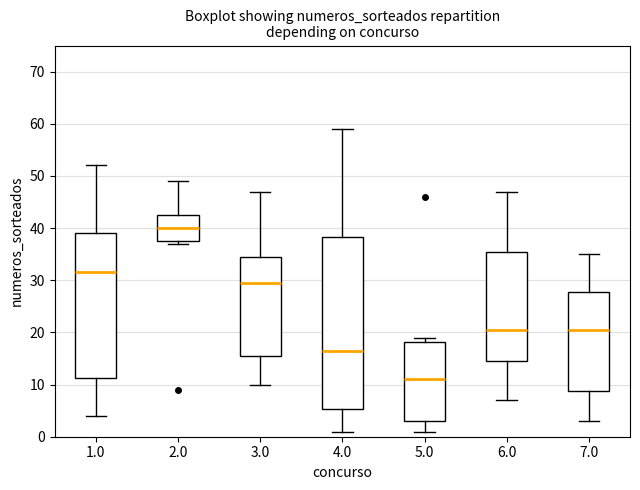

Reading left to right, read every box against the y-axis: the position of its median line, the range the box covers, and the ends of its whiskers. The values are not printed on the chart, so give them approximately, as read against the axis.

1.0: median 32, box 11 to 39, whiskers 4 to 52
2.0: median 40, box 38 to 43, whiskers 37 to 49
3.0: median 30, box 16 to 35, whiskers 10 to 47
4.0: median 17, box 5 to 38, whiskers 1 to 59
5.0: median 11, box 3 to 18, whiskers 1 to 19
6.0: median 21, box 15 to 36, whiskers 7 to 47
7.0: median 21, box 9 to 28, whiskers 3 to 35